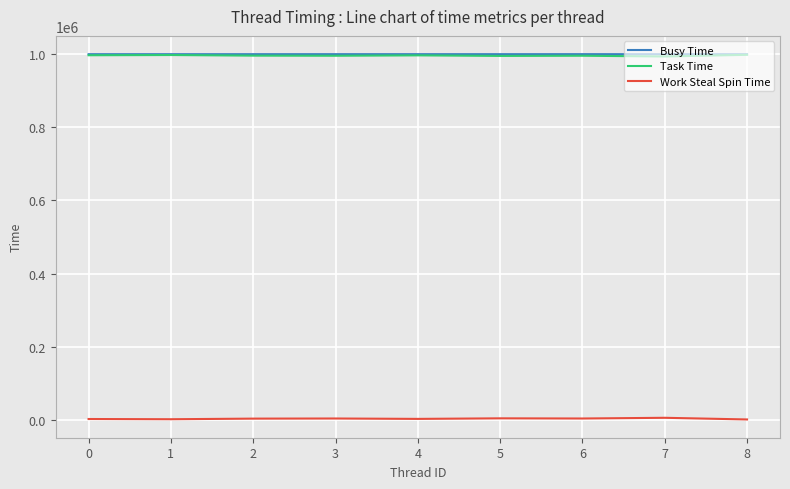

Is it true that Busy Time equals 1587006 at 4?

False